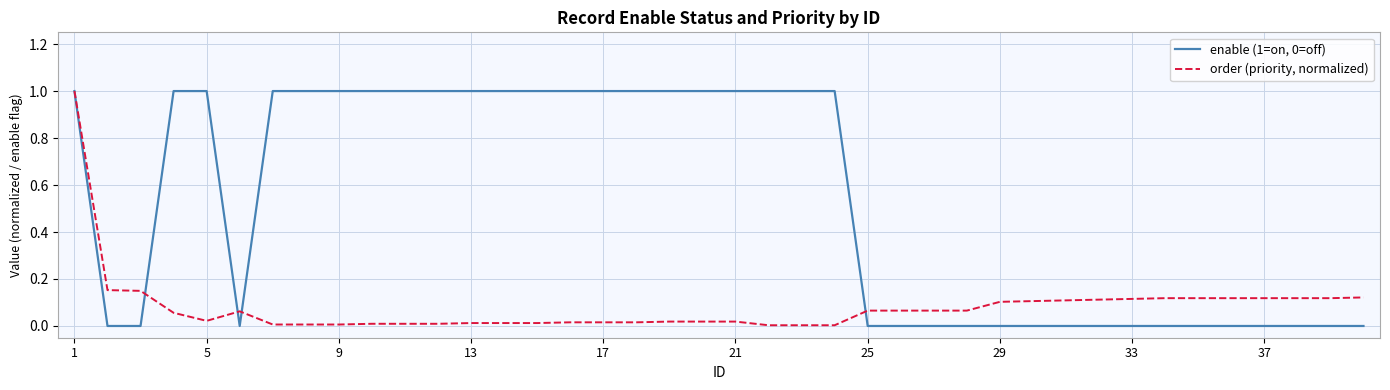

What is the maximum value shown in the chart?

1.0